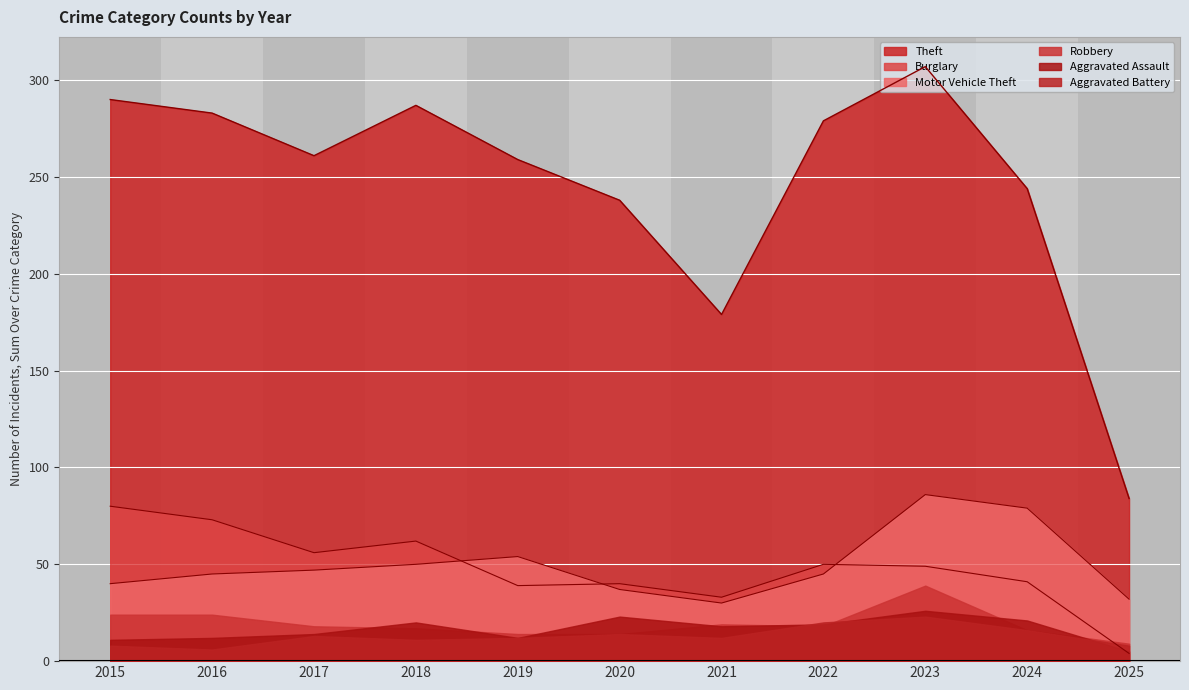

The Motor Vehicle Theft series shows 50 at 2018. True or false?

True